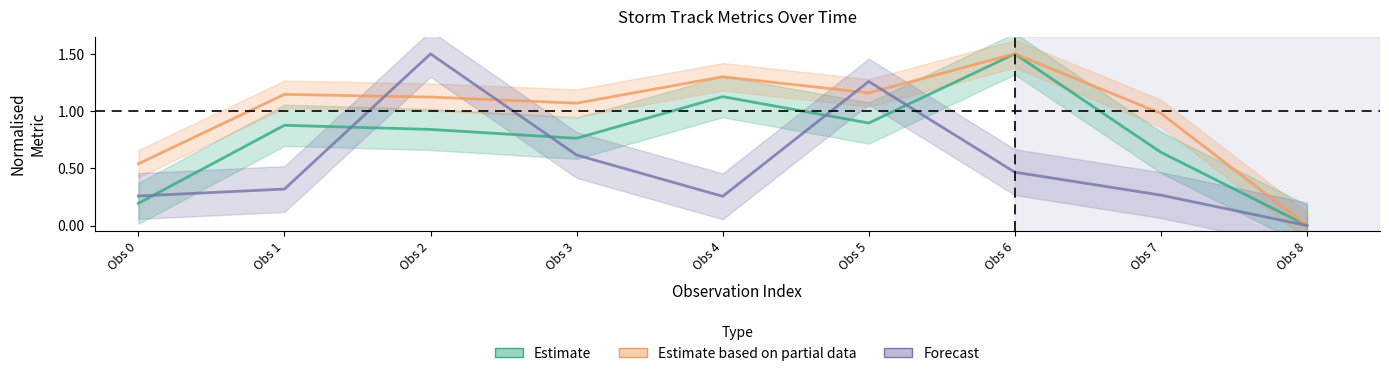

List the series in order of their overall mean, lowest first.

Forecast, Estimate, Estimate based on partial data